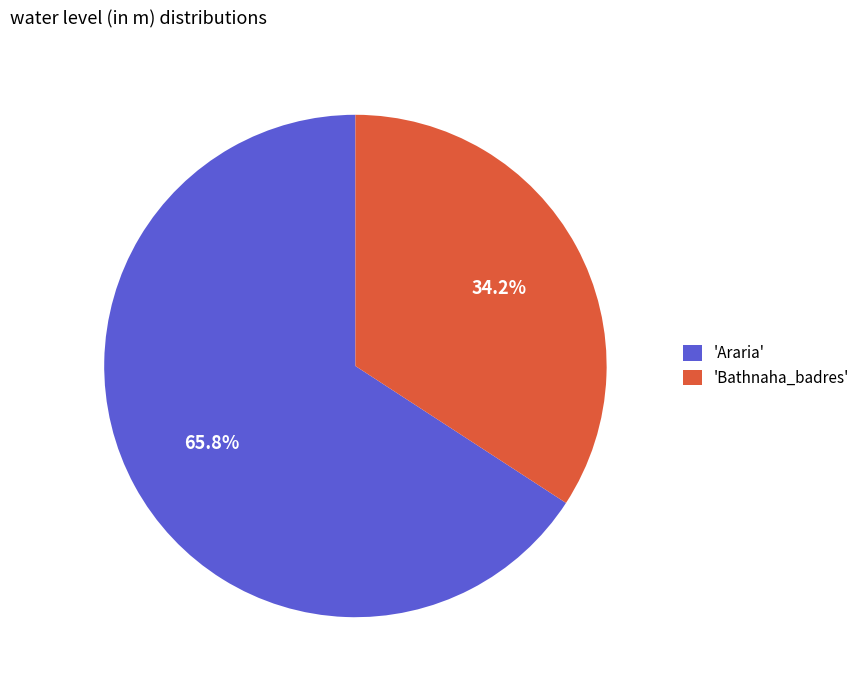

Rank the categories by value from highest to lowest.

'Araria', 'Bathnaha_badres'